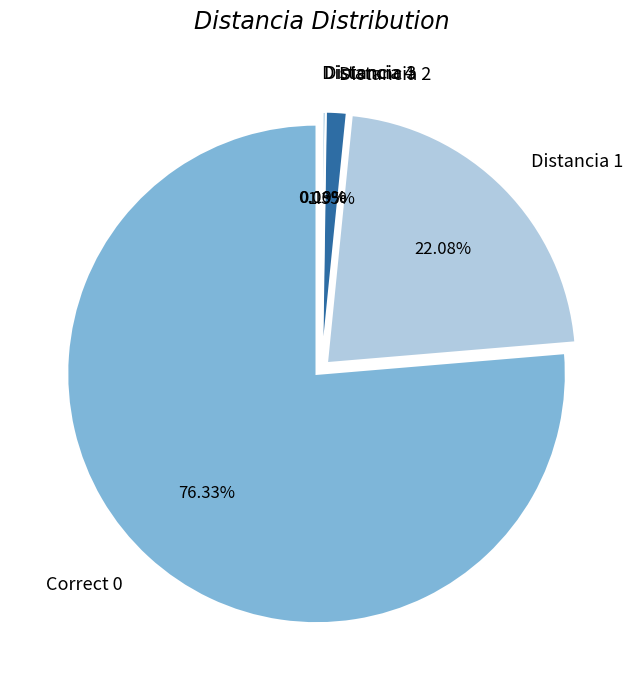

Which has a higher value, Correct 0 or Distancia 1?

Correct 0